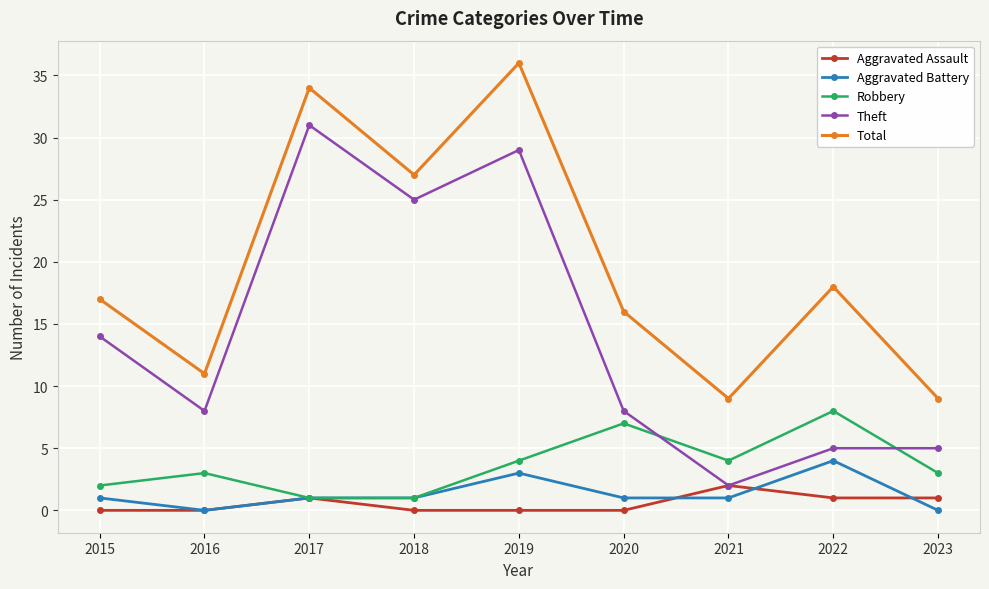

True or false: Aggravated Battery and Theft intersect in this chart.

False